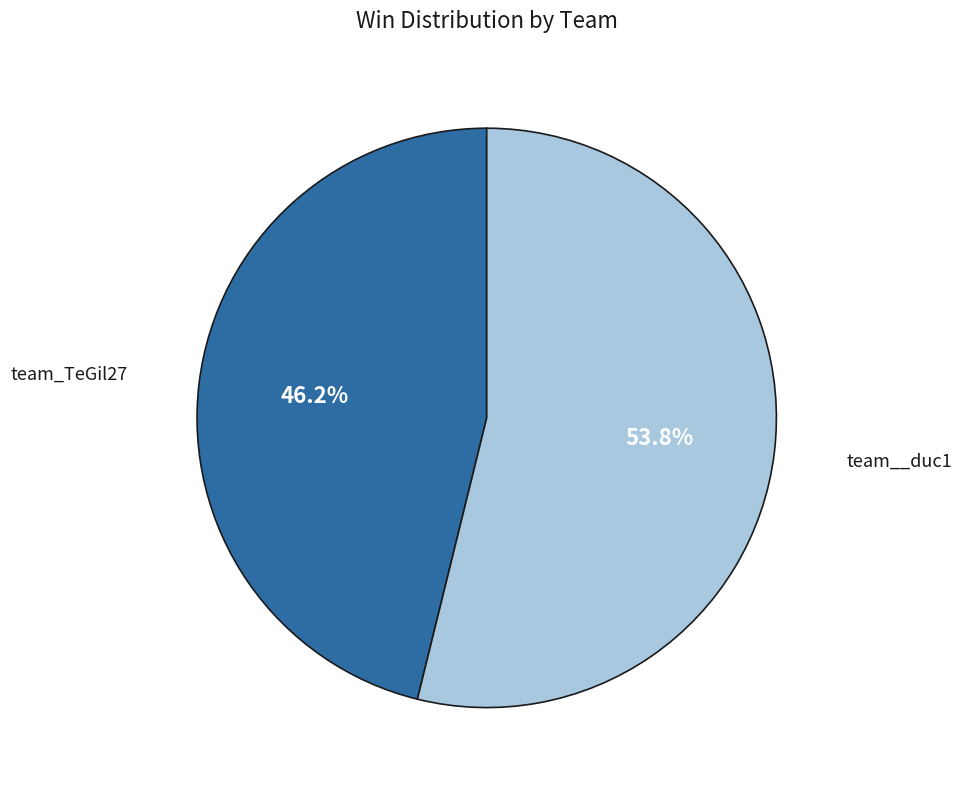

How much of the chart is everything except team_TeGil27?

53.8%